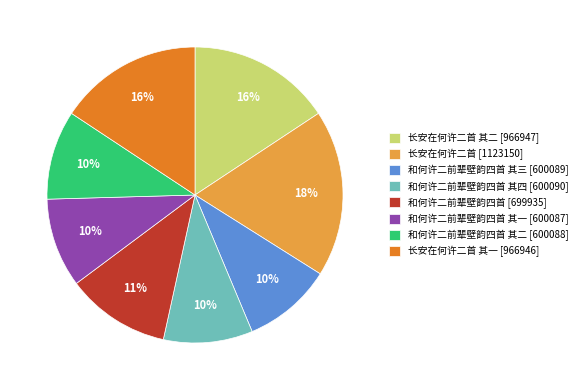

Which slice is the largest?

长安在何许二首 [1123150]